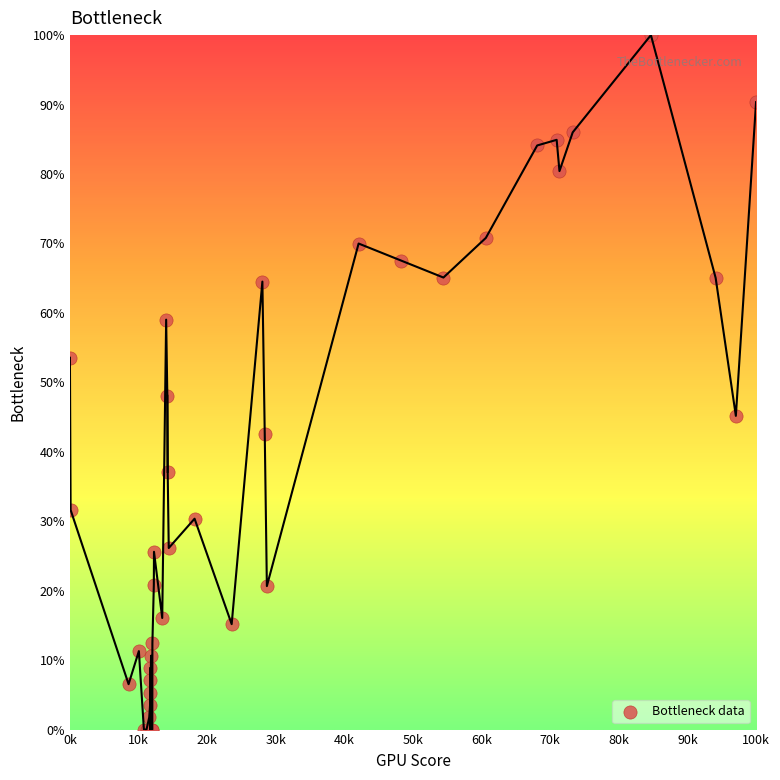

What Y value in the scatter plot is closest to 50?

48.1